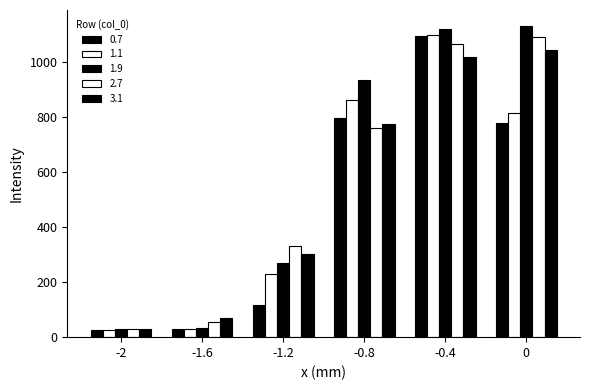

The 1.1 series shows 815.0 at 0. True or false?

True